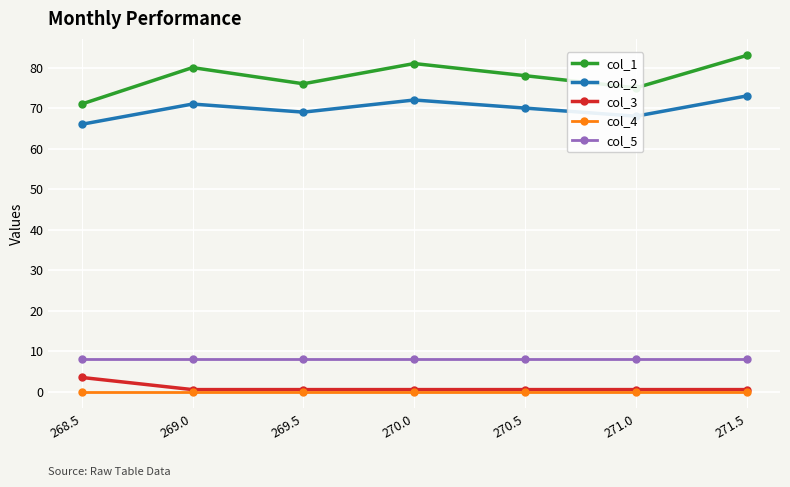

In col_1, how many points are higher than both neighbors (excluding endpoints)?

2